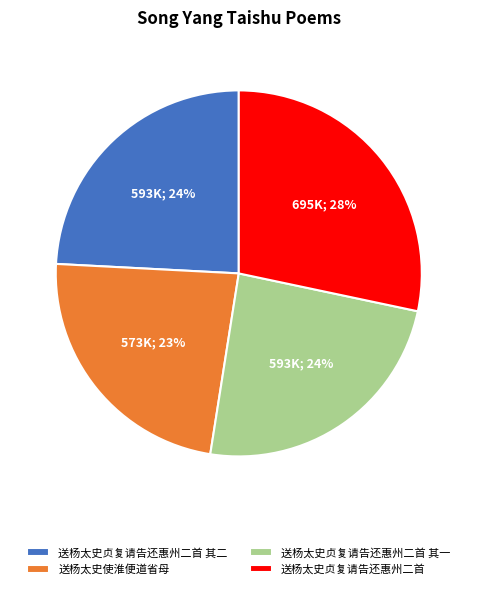

True or false: 送杨太史贞复请告还惠州二首 其二 accounts for 19% of the total.

False